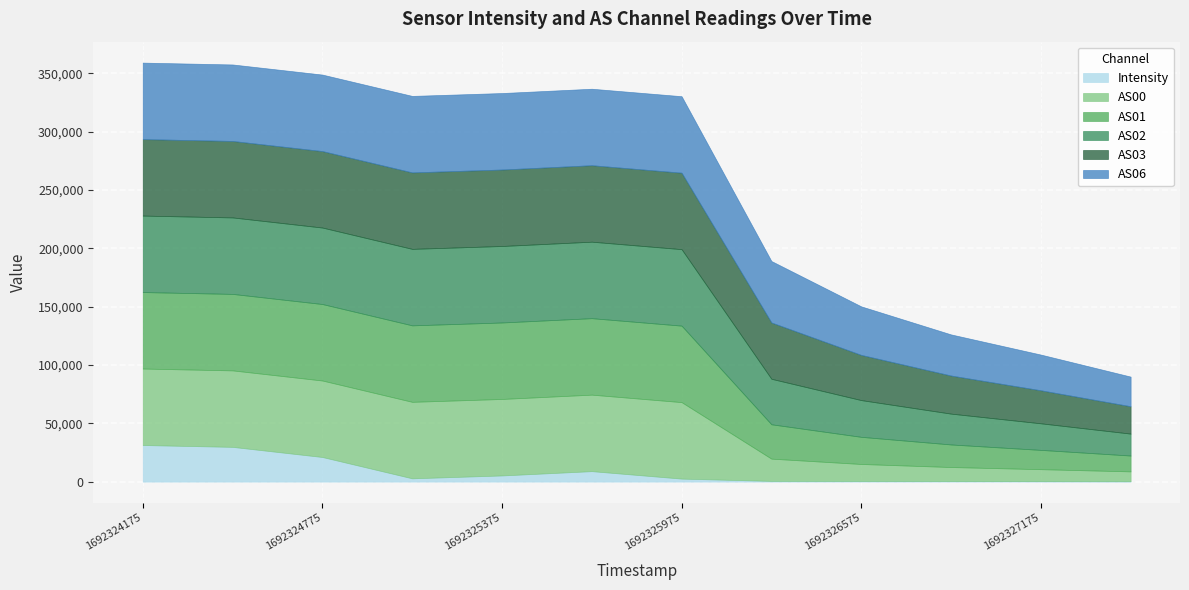

What is the average value of the Intensity series?

8686.1